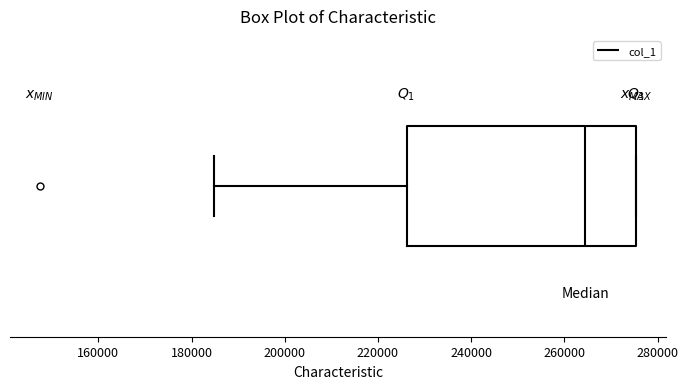

Transcribe this box plot: give where the median line is, the range the box spans, and where the two whiskers end, as read against the x-axis. The values are not printed on the chart, so give them approximately, as read against the axis.

median 264000, box 226000 to 276000, whiskers 184000 to 276000